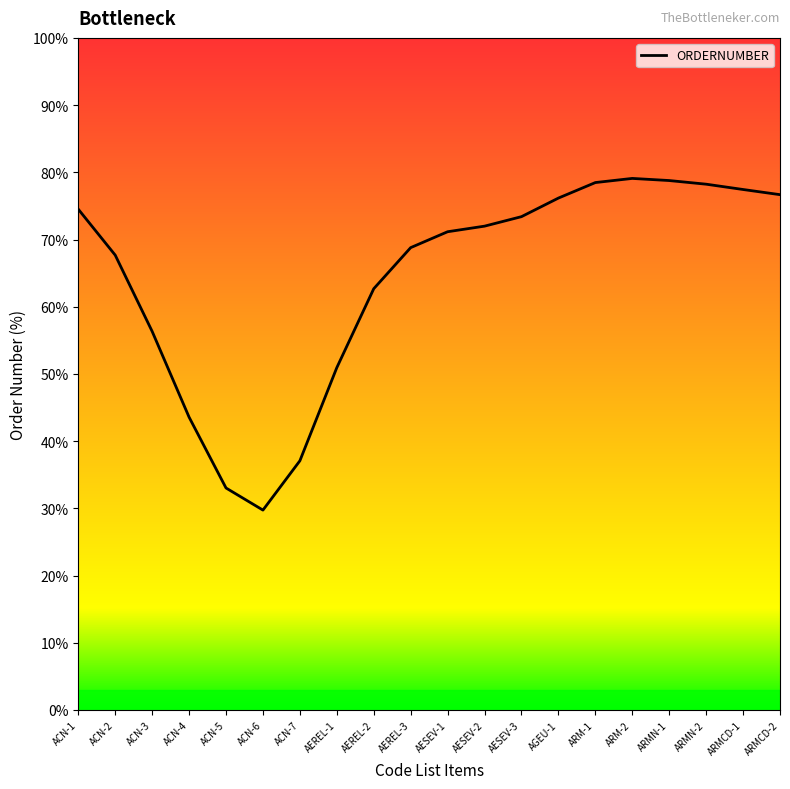

Is it true that the value at AEREL-2 is 62.7?

True